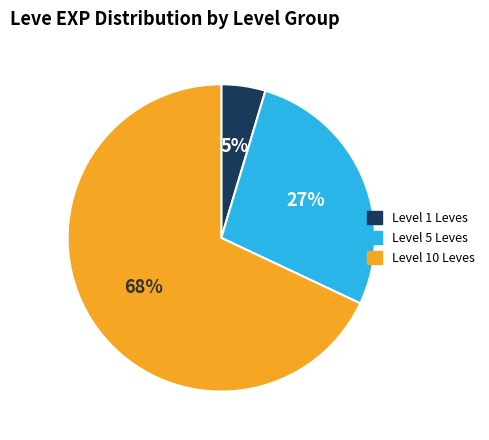

The Level 10 Leves slice represents 53% of the pie. True or false?

False